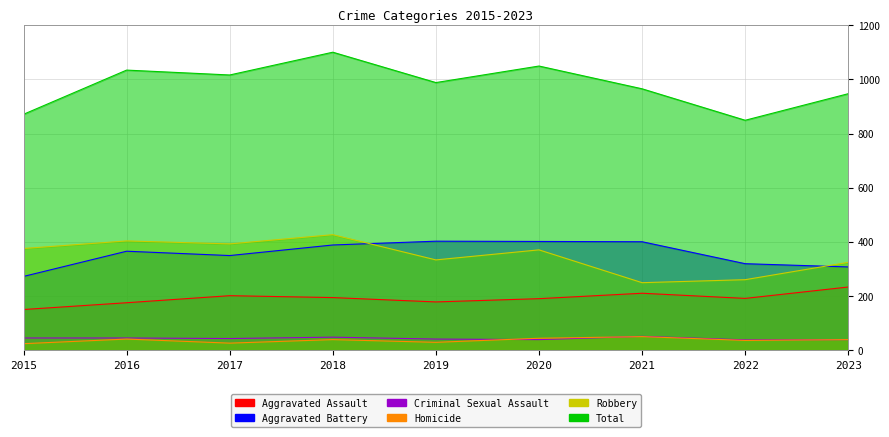

At how many categories does at least one series exceed 35?

9